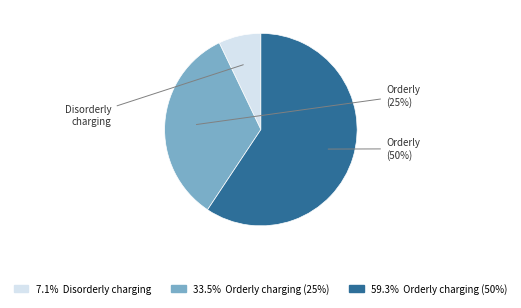

Is the sum of Orderly charging (25%) and Disorderly charging greater than half?

No